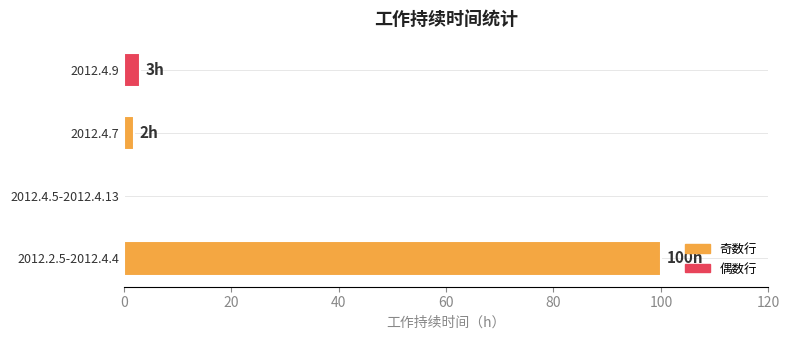

Between 2012.4.5-2012.4.13 and 2012.2.5-2012.4.4, which is larger?

2012.2.5-2012.4.4